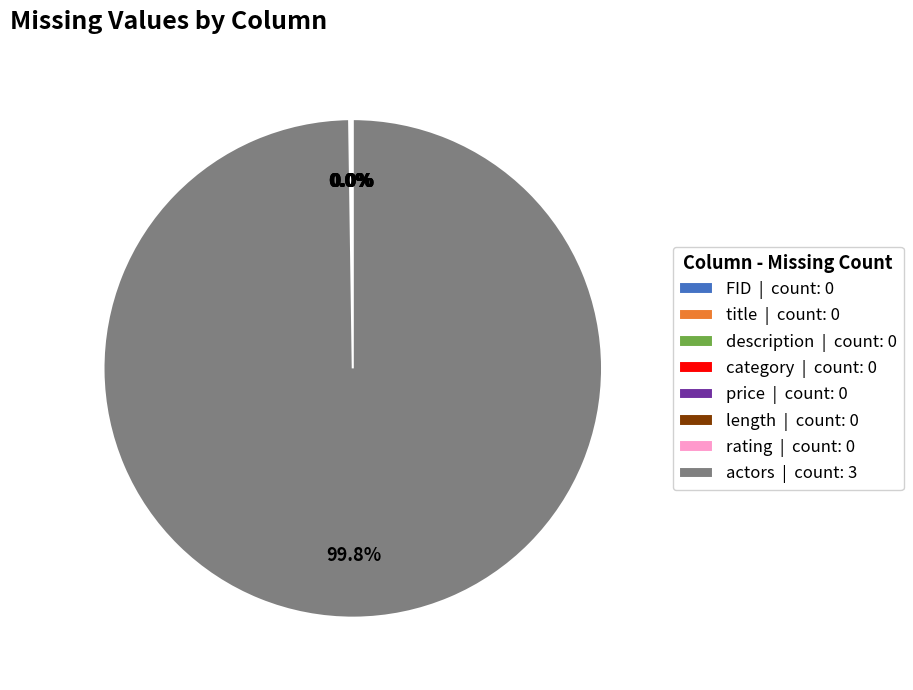

Is there any slice that represents more than half of the pie?

Yes